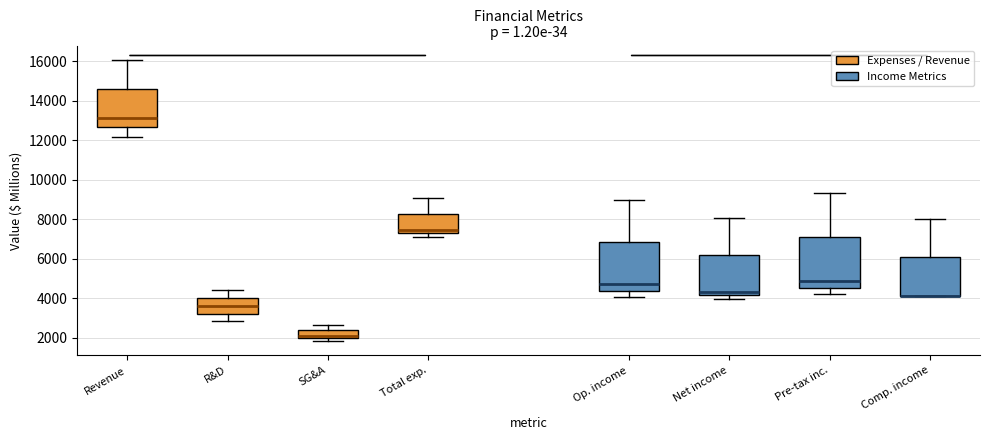

Reading left to right, transcribe this box plot: for each box, give where its median line is, the range the box spans, and where its two whiskers end, as read against the y-axis. The values are not printed on the chart, so give them approximately, as read against the axis.

Revenue: median 13200, box 12600 to 14600, whiskers 12200 to 16000
R&D: median 3600, box 3200 to 4000, whiskers 2800 to 4400
SG&A: median 2200, box 2000 to 2400, whiskers 1800 to 2600
Total exp.: median 7400, box 7200 to 8200, whiskers 7200 (just below the box's lower edge) to 9000
Op. income: median 4800, box 4400 to 6800, whiskers 4000 to 9000
Net income: median 4400, box 4200 to 6200, whiskers 4000 to 8000
Pre-tax inc.: median 4800, box 4600 to 7000, whiskers 4200 to 9400
Comp. income: median 4200 (drawn on the box's lower edge), box 4200 to 6000, whiskers 4200 to 8000